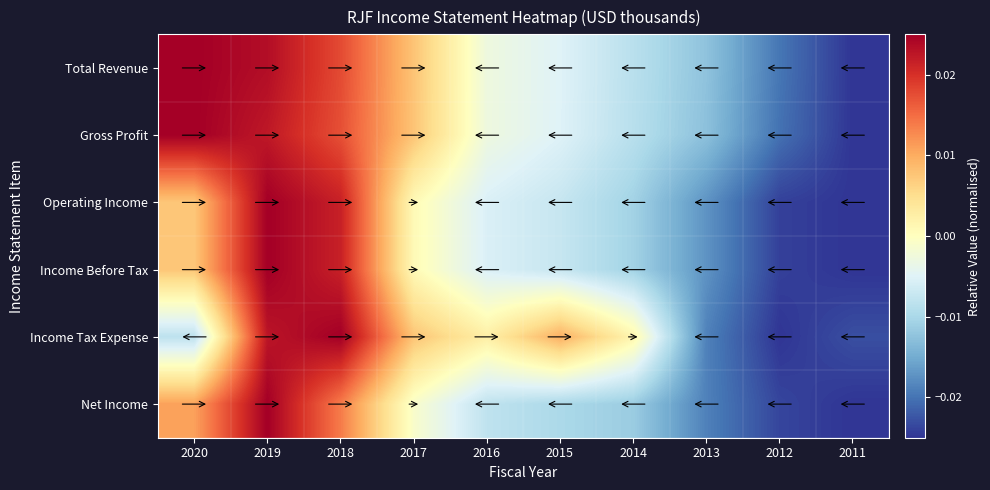

Which has a higher value, 2020 or 2019?

2020